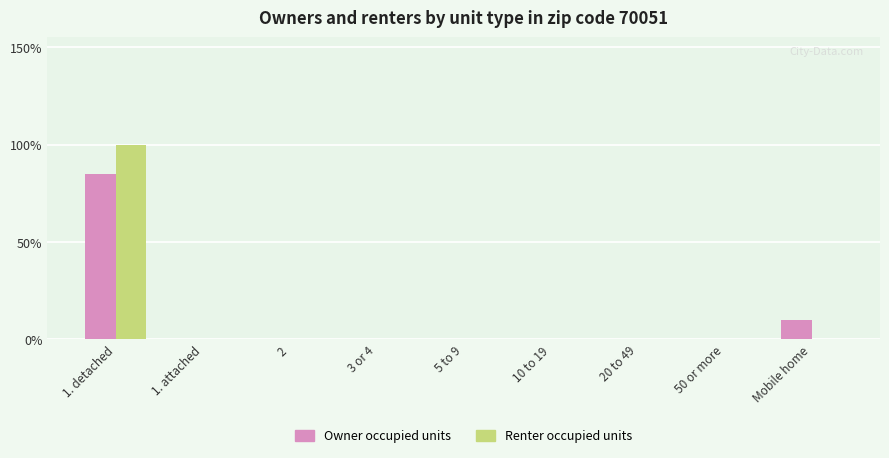

At which category is the sum across all series the highest?

1. detached